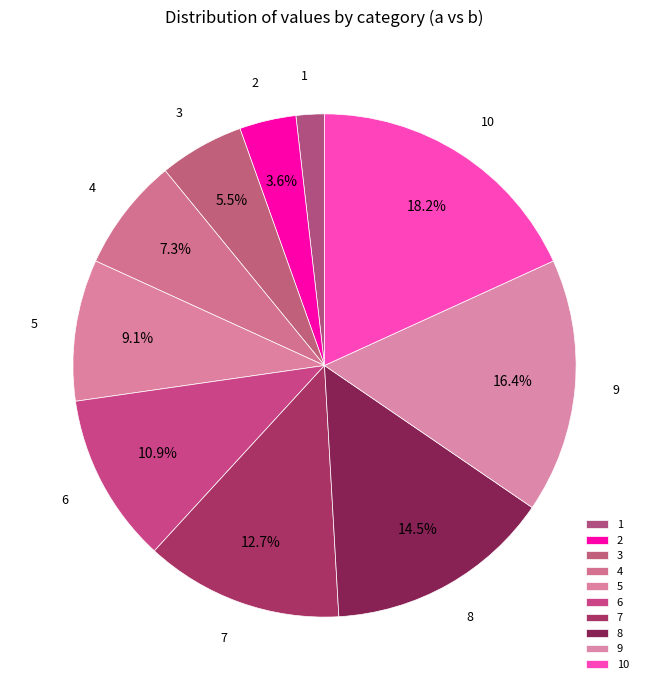

What percentage is the 7 slice, to the nearest percent?

13%